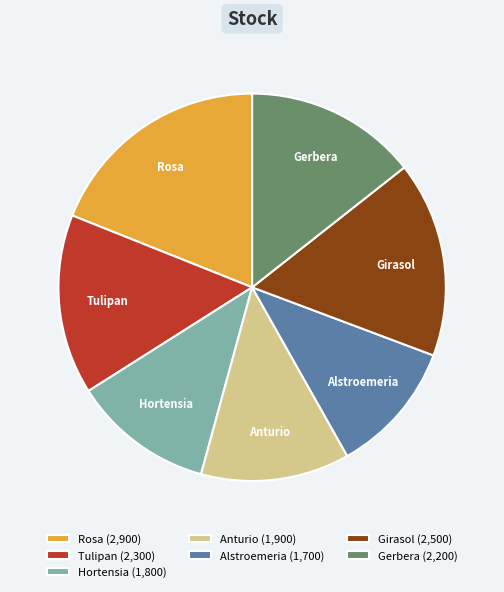

Count the number of slices in the pie.

7